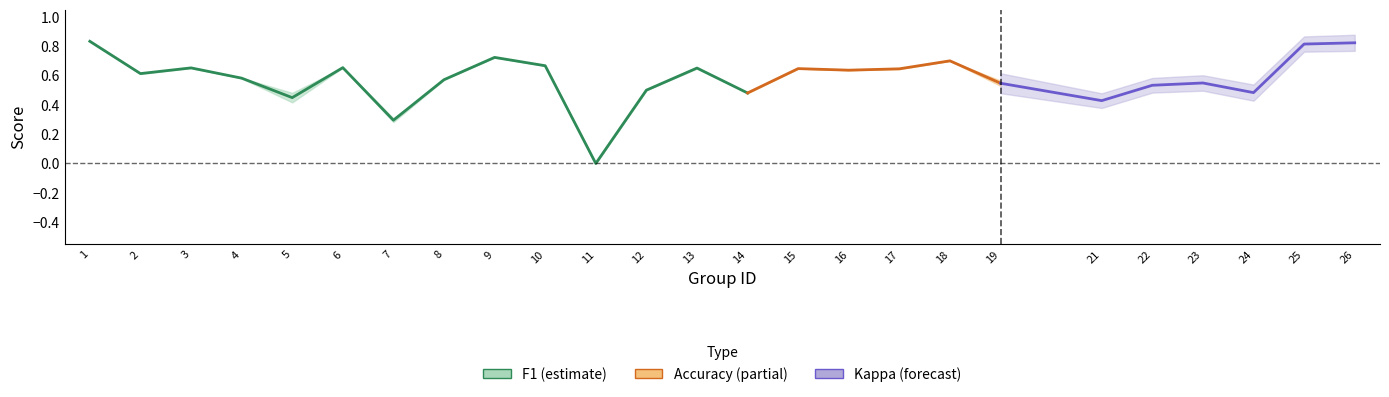

What value does the f1 series have at 14?

0.5